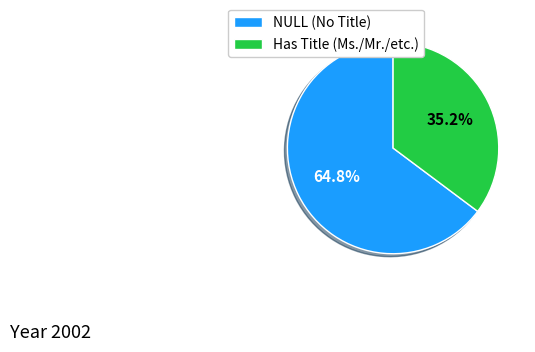

Rank the categories by value from lowest to highest.

Has Title (Ms./Mr./etc.), NULL (No Title)